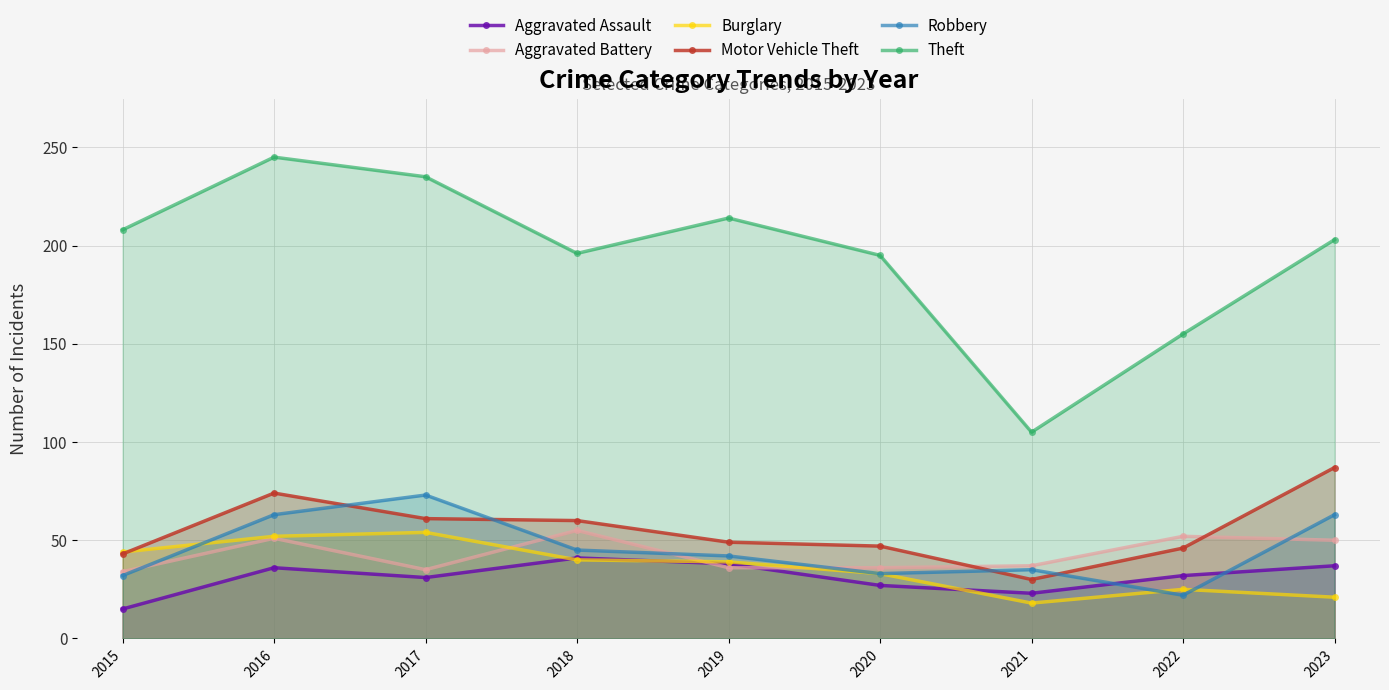

Reading right to left, list all the values displayed in this chart.

Aggravated Assault: 37	32	23	27	38	41	31	36	15
Aggravated Battery: 50	52	37	36	36	55	35	51	34
Burglary: 21	25	18	33	39	40	54	52	44
Motor Vehicle Theft: 87	46	30	47	49	60	61	74	43
Robbery: 63	22	35	33	42	45	73	63	32
Theft: 203	155	105	195	214	196	235	245	208